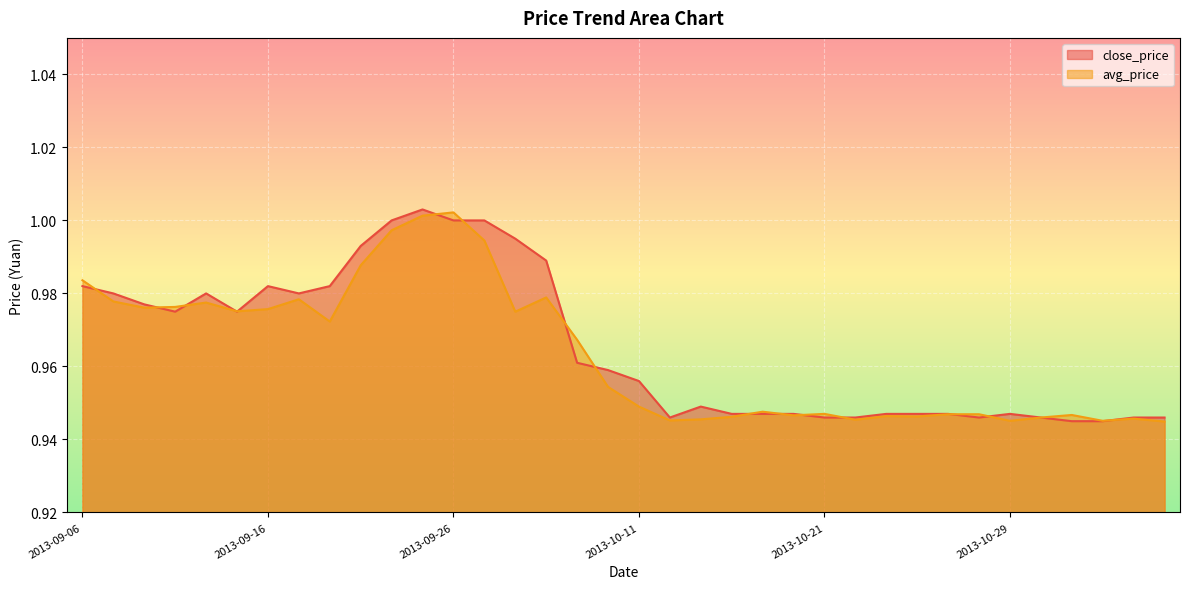

What is the highest value of the close_price series?

1.0